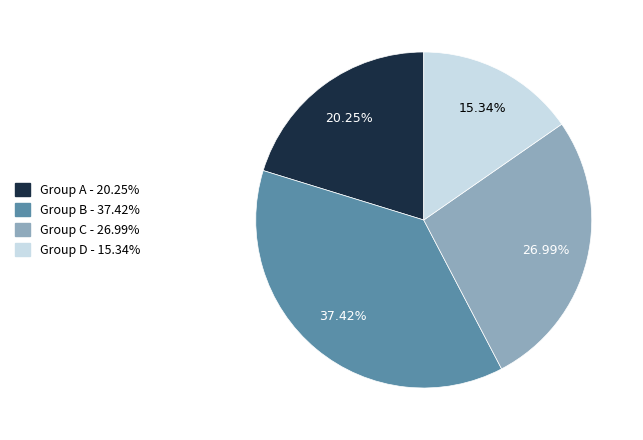

Is there a majority slice in this chart?

No